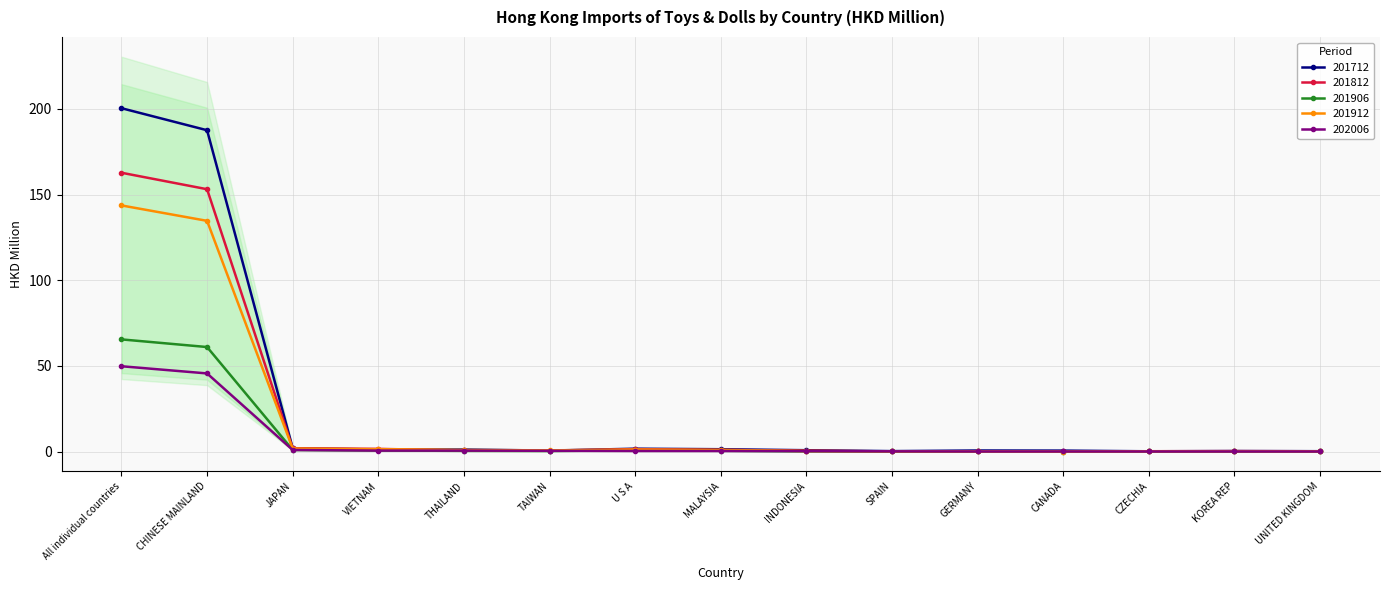

True or false: 201812 and 201906 cross at least once.

False